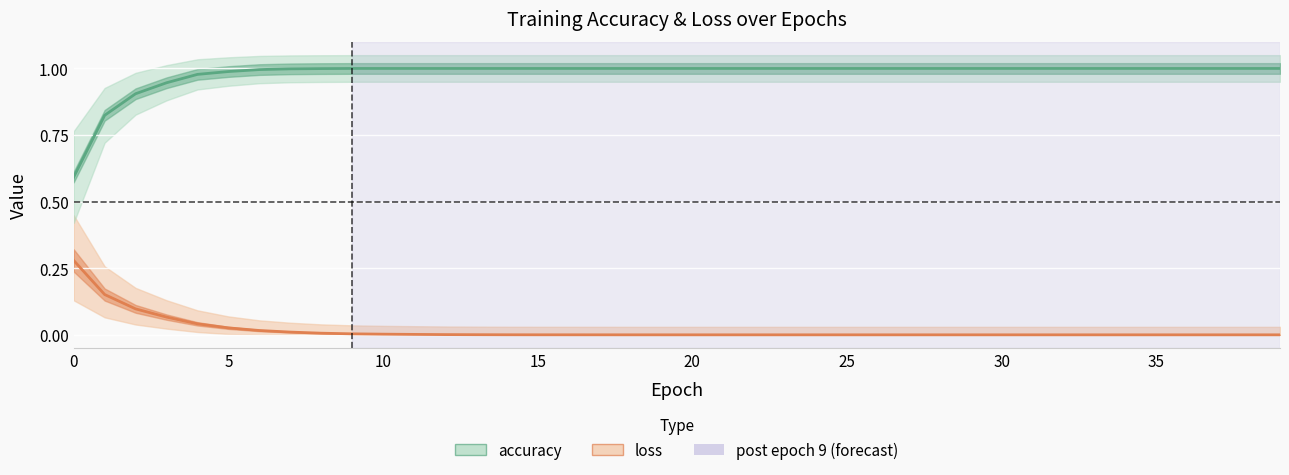

What is the label of the 27th point from the right?

13